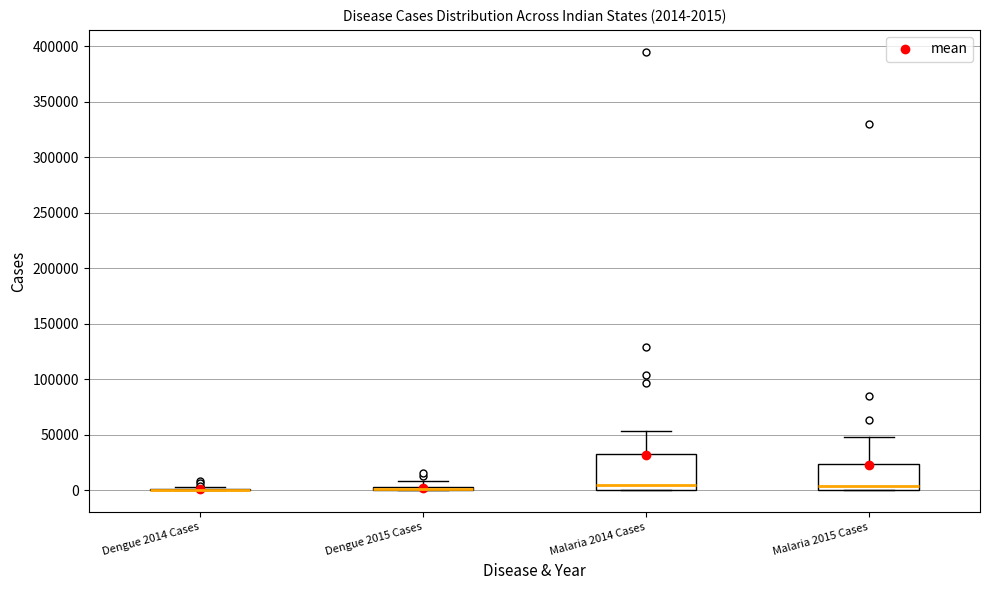

Comparing the boxes themselves (not the whiskers), which one is the tallest?

Malaria 2014 Cases